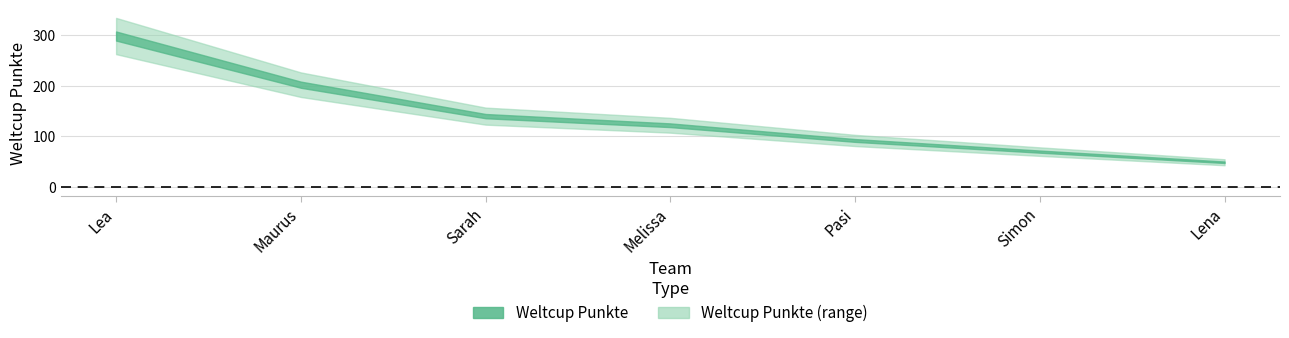

Where does the data first go above 122?

Lea